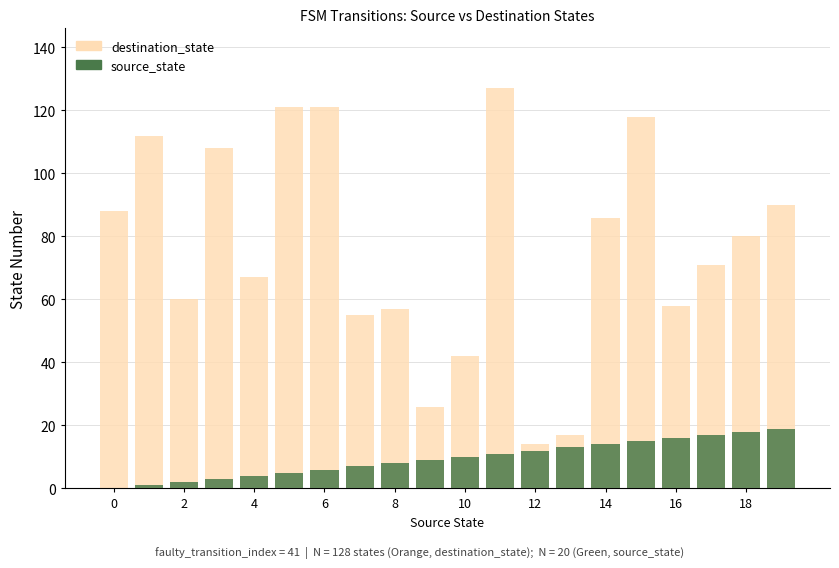

What is the value of the source_state bar at the 8th from the left?

7